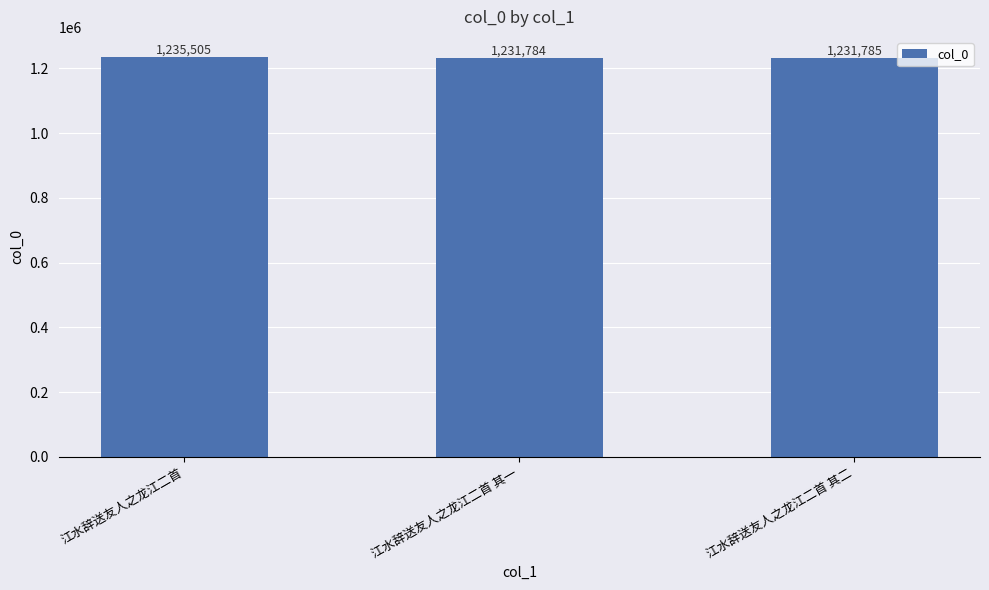

What is the difference between the values at 江水辞送友人之龙江二首 其一 and 江水辞送友人之龙江二首?

3721